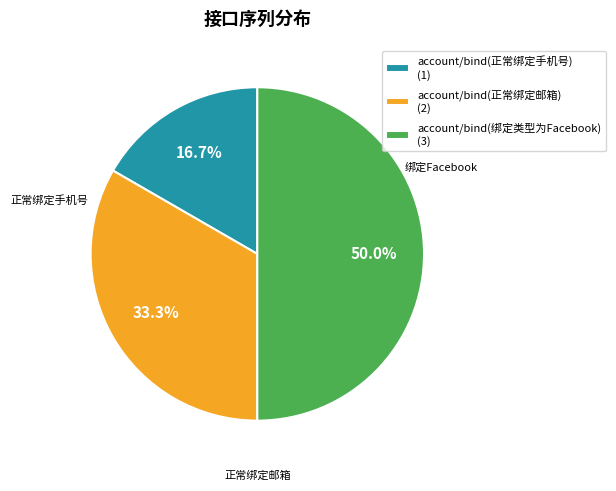

To the nearest percent, what is the average slice percentage?

33%